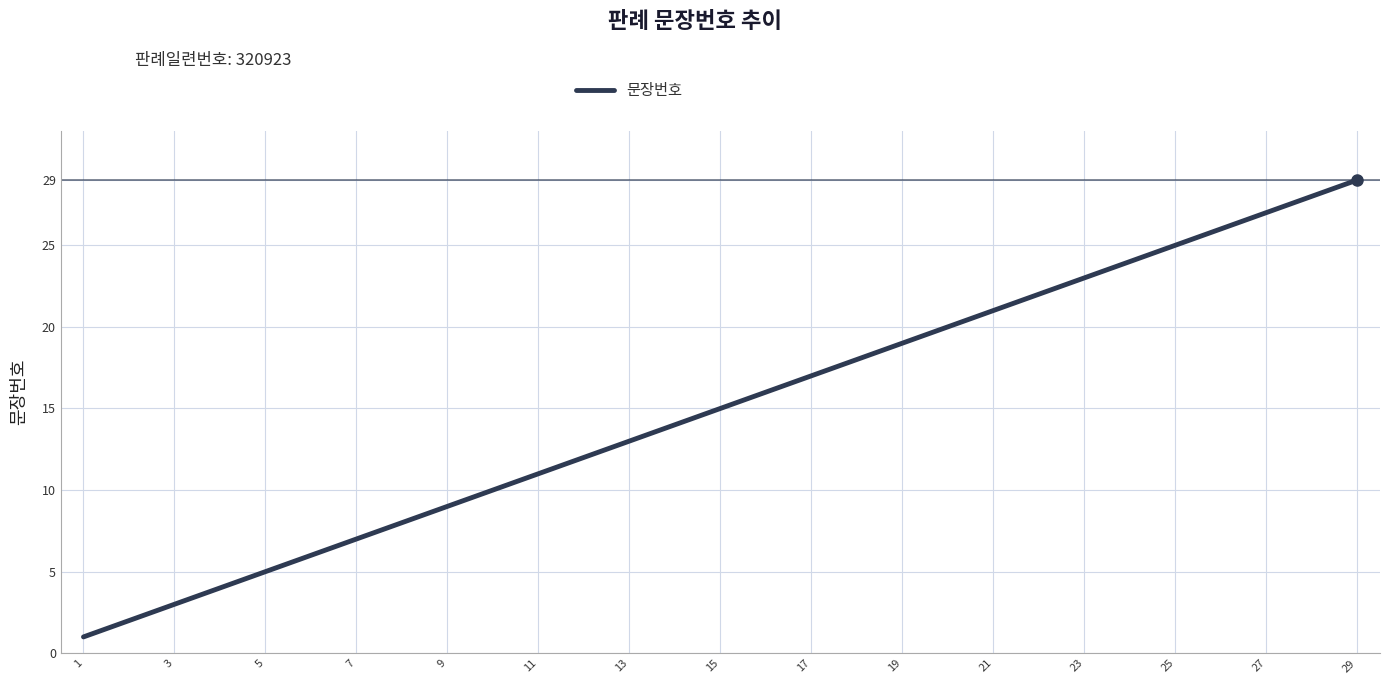

What is the difference between the maximum and minimum values?

28